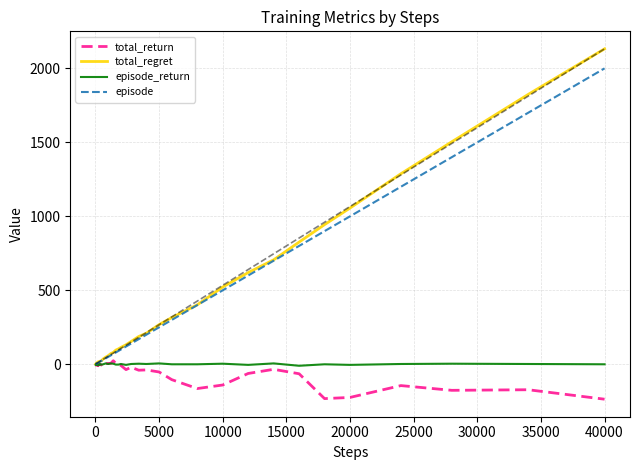

What is the maximum value shown in the chart?

2132